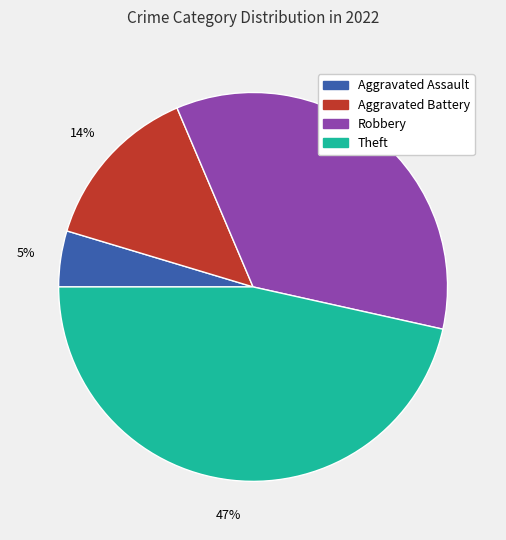

To the nearest percent, what is the average slice percentage?

25%